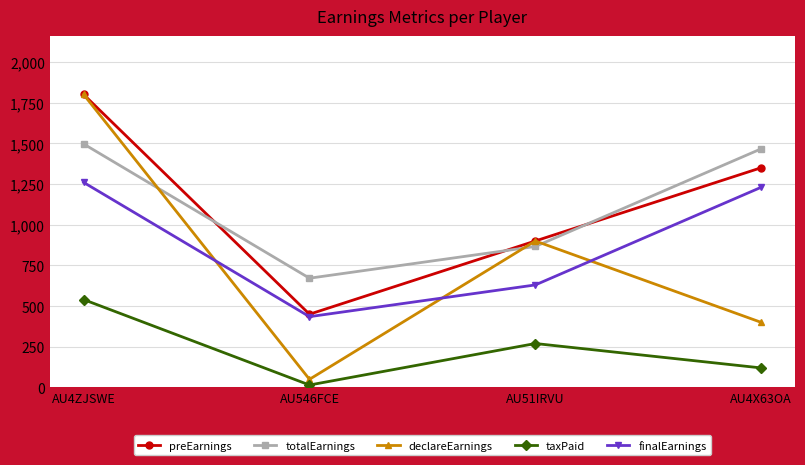

Which series changed the most between AU546FCE and AU4X63OA?

preEarnings